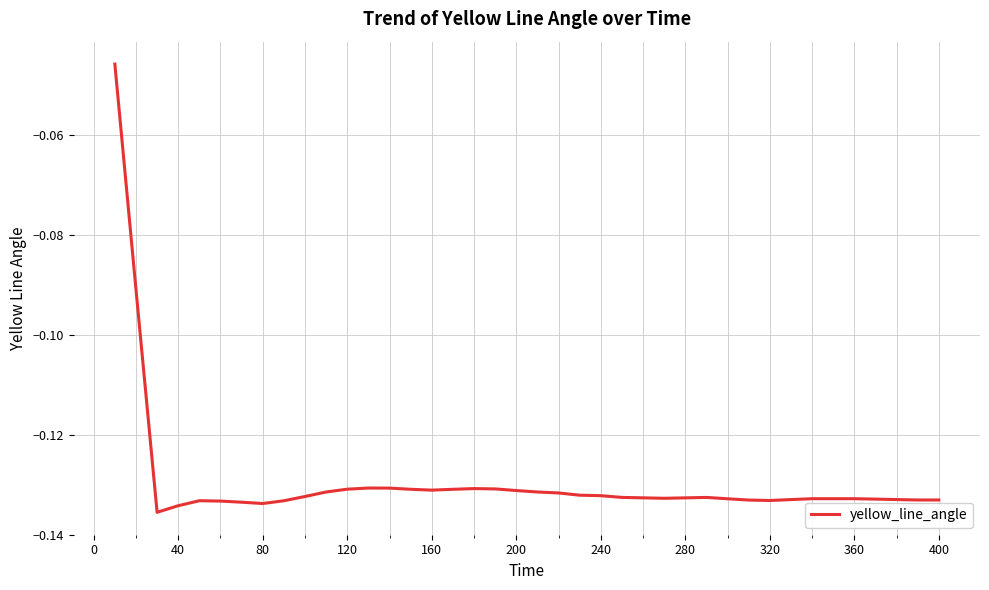

How many distinct data groups are displayed?

1